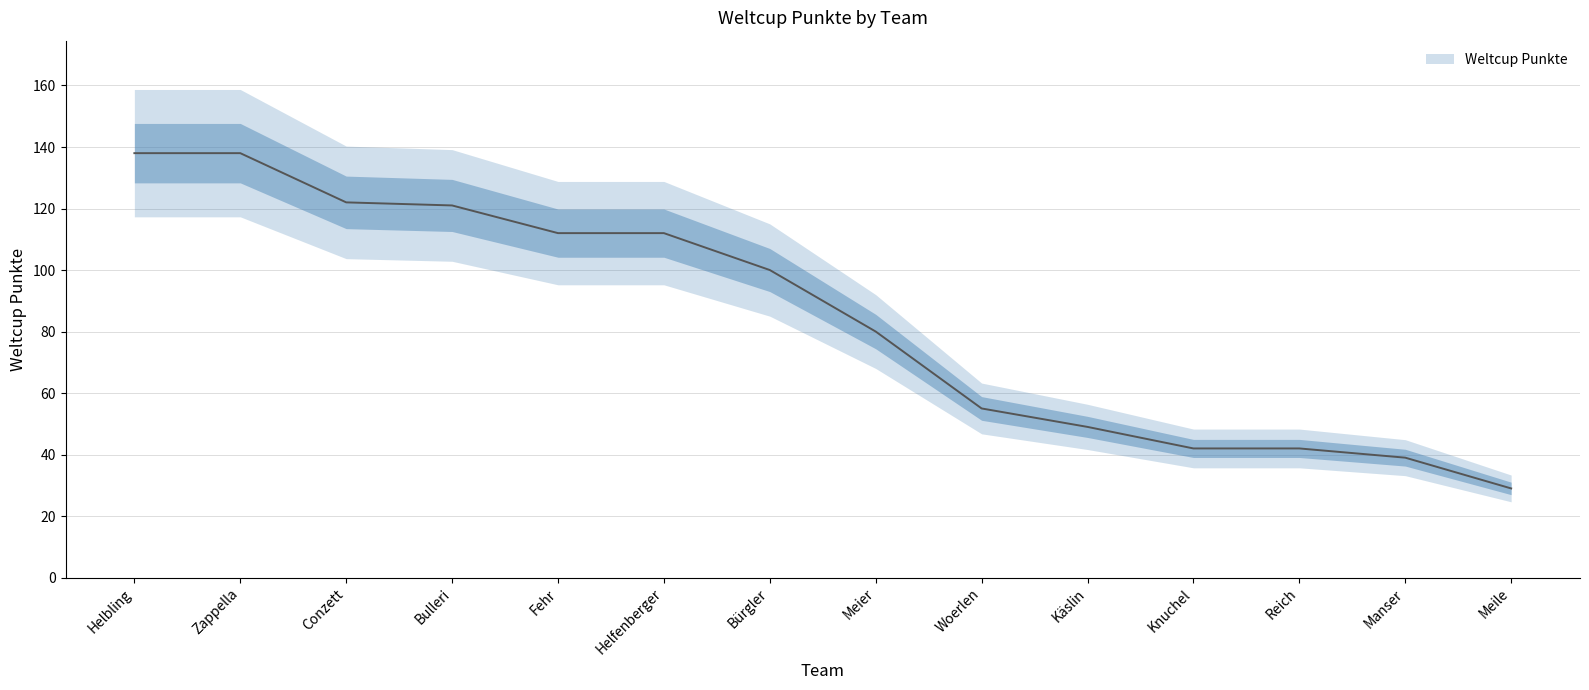

What is the label of the 4th point from the left?

Bulleri